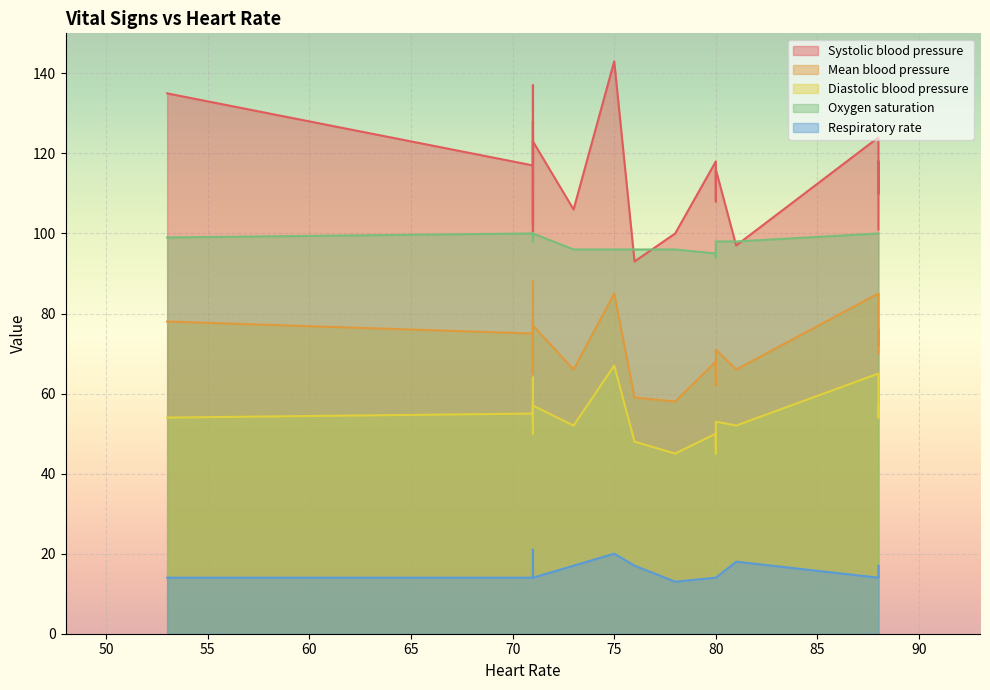

What is the average value of the Respiratory rate series?

16